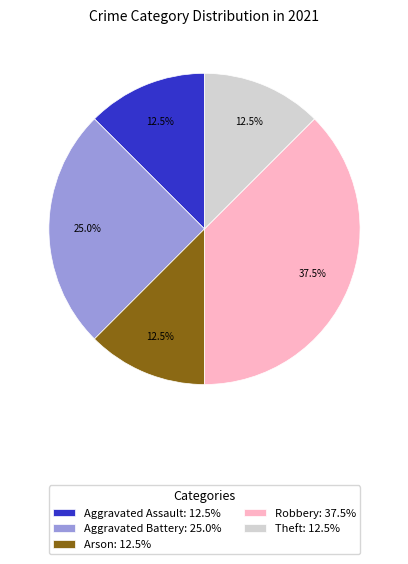

Between Aggravated Assault: 12.5% and Robbery: 37.5%, which is larger?

Robbery: 37.5%